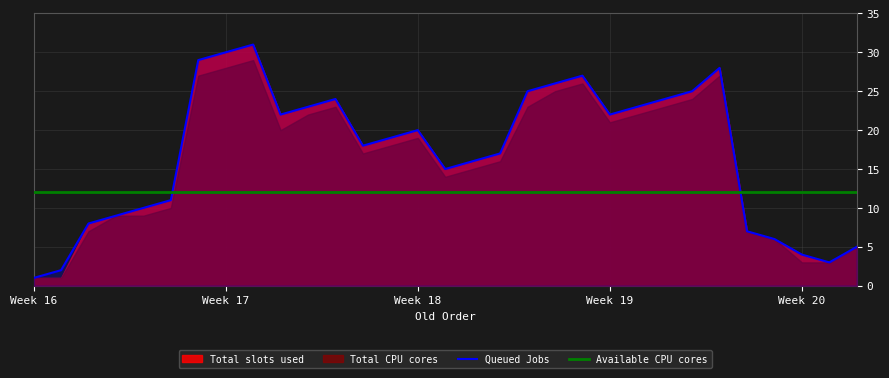

What is the maximum value for Queued Jobs?

31